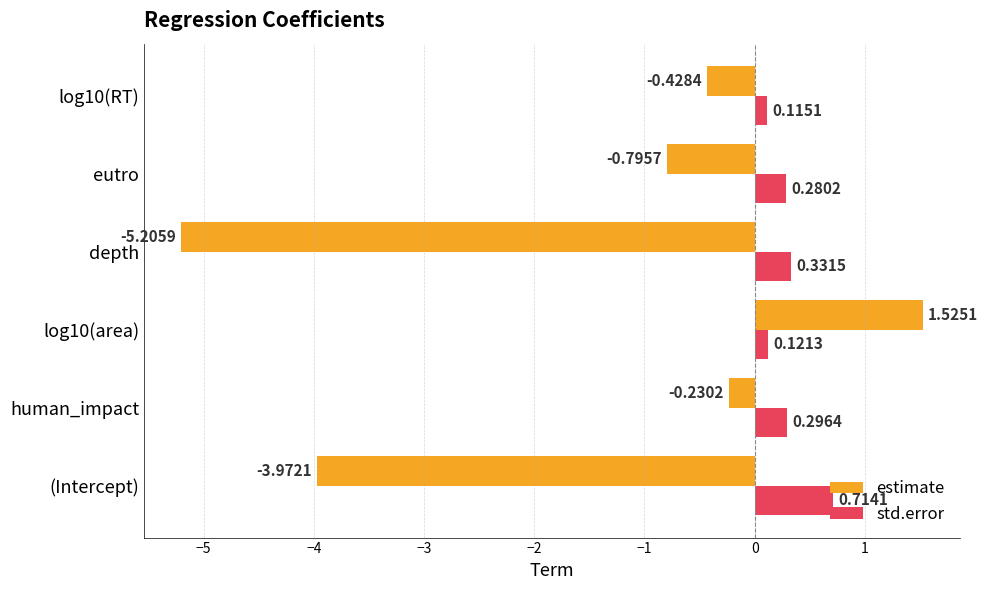

What is the spread (max minus min) of values at log10(area)?

1.4